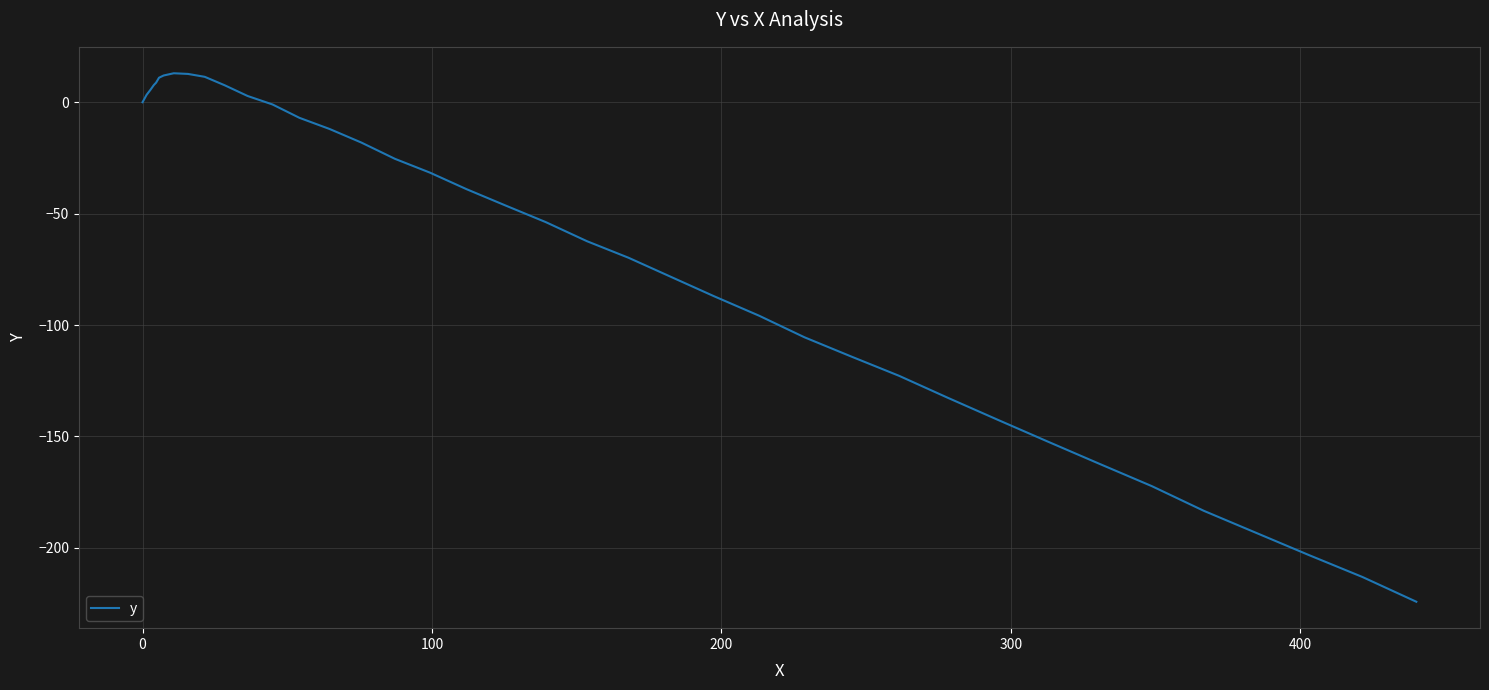

What is the sum of all values?

-2644.2